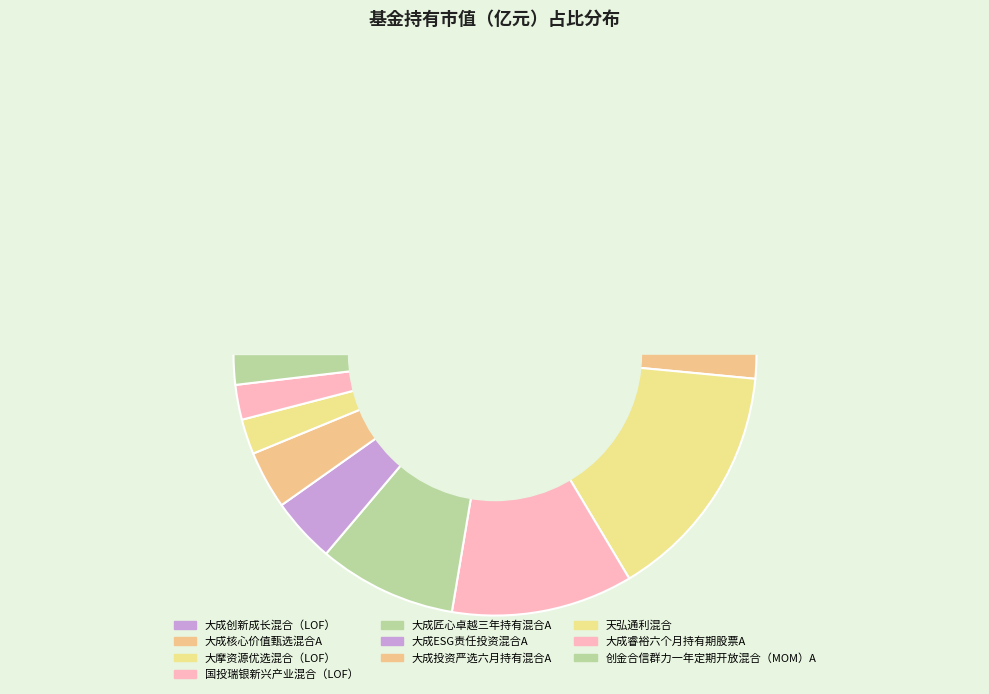

Is it true that 大成ESG责任投资混合A is 4% of the pie?

True